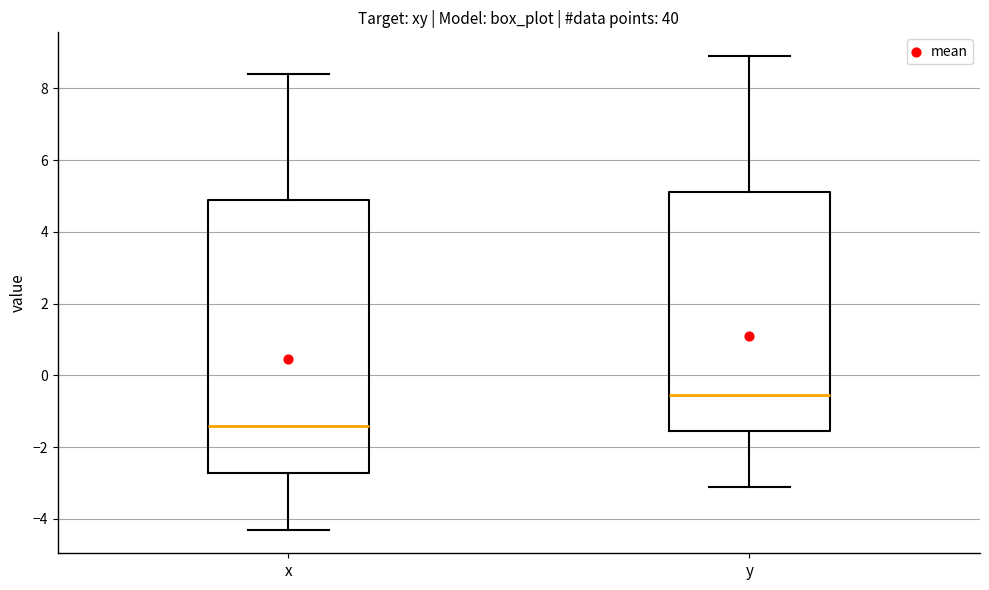

Where does the lower whisker of the box for x end on the y-axis? The values are not printed on the chart, so give them approximately, as read against the axis.

-4.2